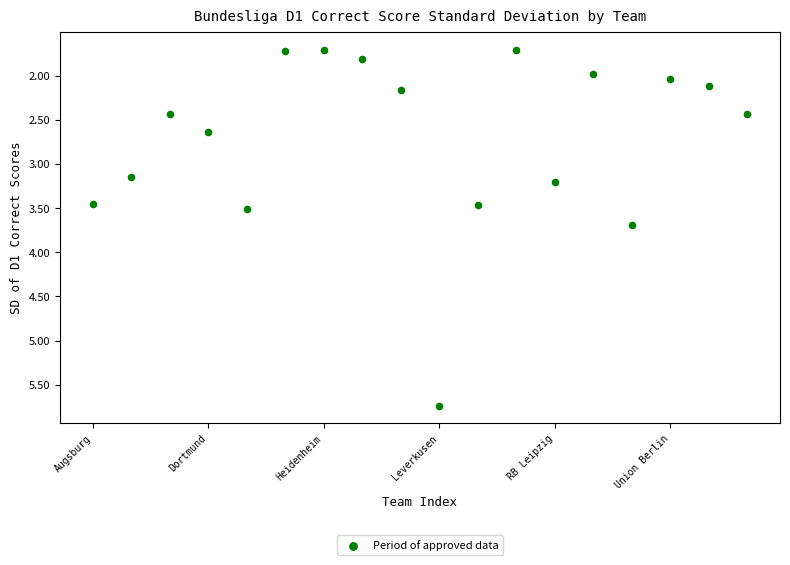

What is the range of Y values (max minus min)?

4.0